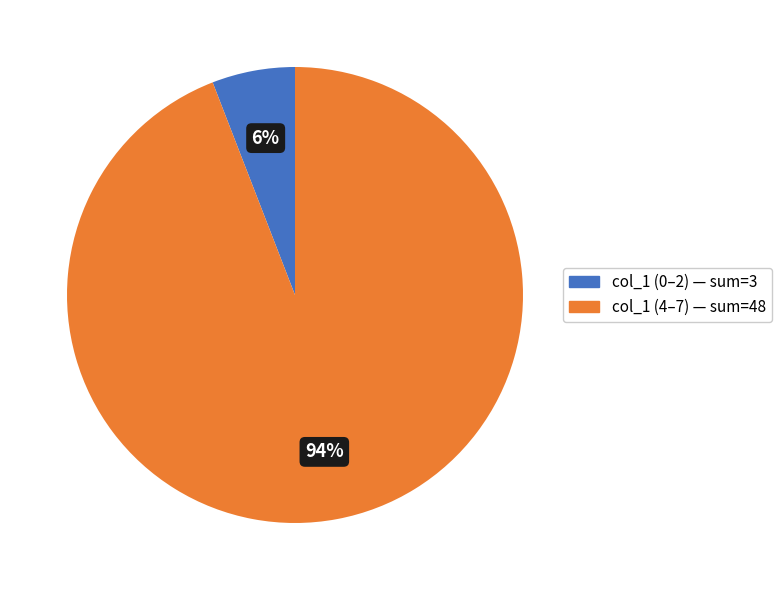

Count the number of slices in the pie.

2